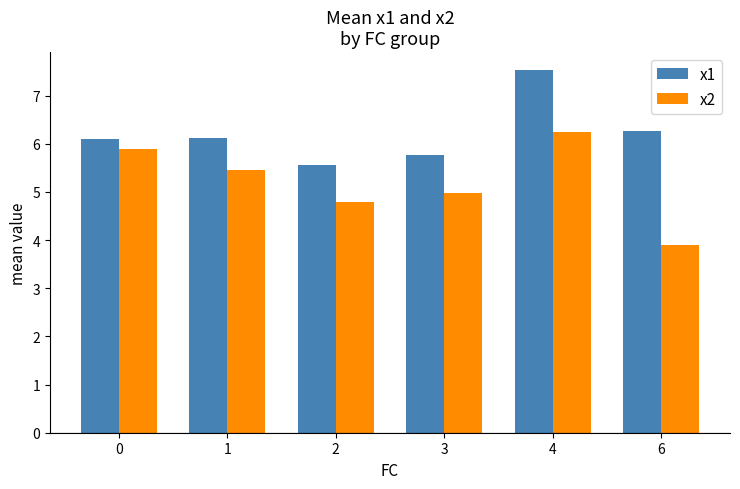

Which label corresponds to the largest value in the chart?

4